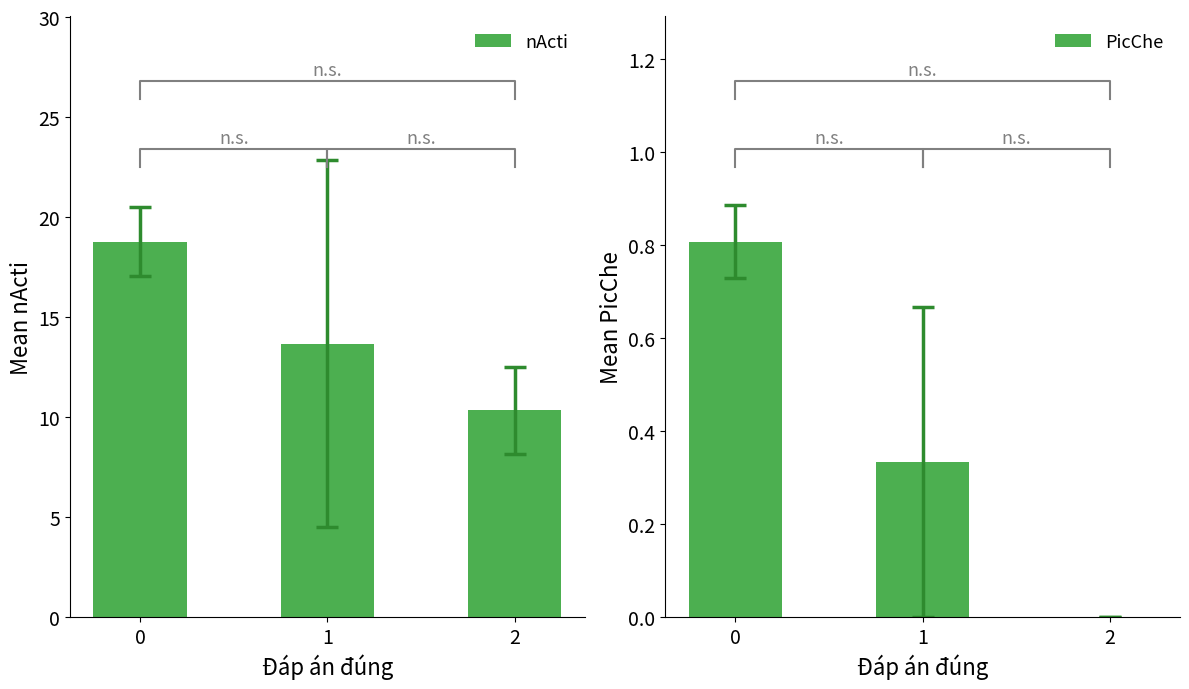

Reading left to right, transcribe all the data shown in this chart.

nActi: 0=18.8	1=13.7	2=10.3
PicChe: 0=0.8	1=0.3	2=0.0